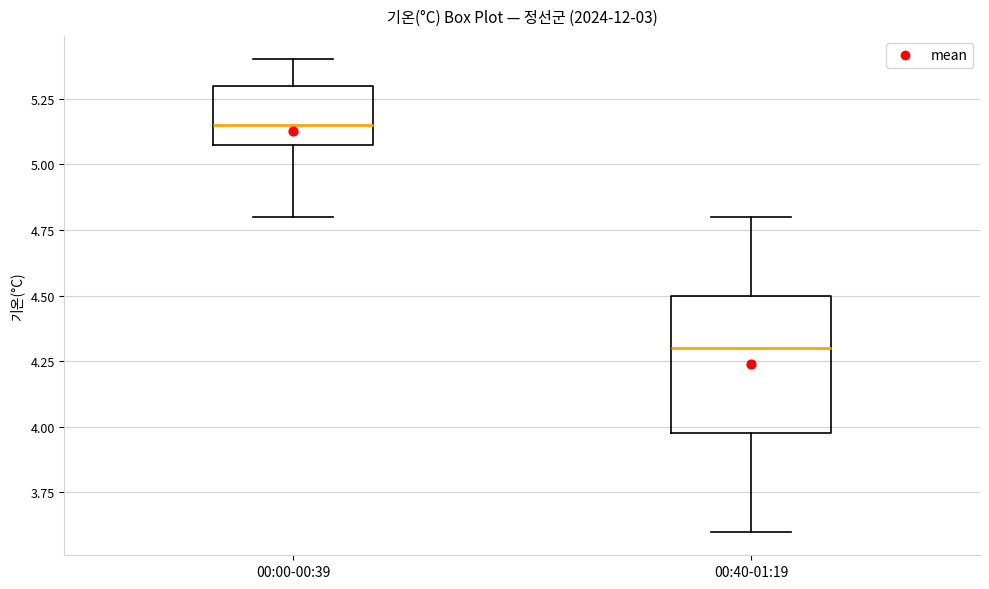

Reading left to right, read every box against the y-axis: the position of its median line, the range the box covers, and the ends of its whiskers. The values are not printed on the chart, so give them approximately, as read against the axis.

00:00-00:39: median 5.15, box 5.10 to 5.30, whiskers 4.80 to 5.40
00:40-01:19: median 4.30, box 4.00 to 4.50, whiskers 3.60 to 4.80